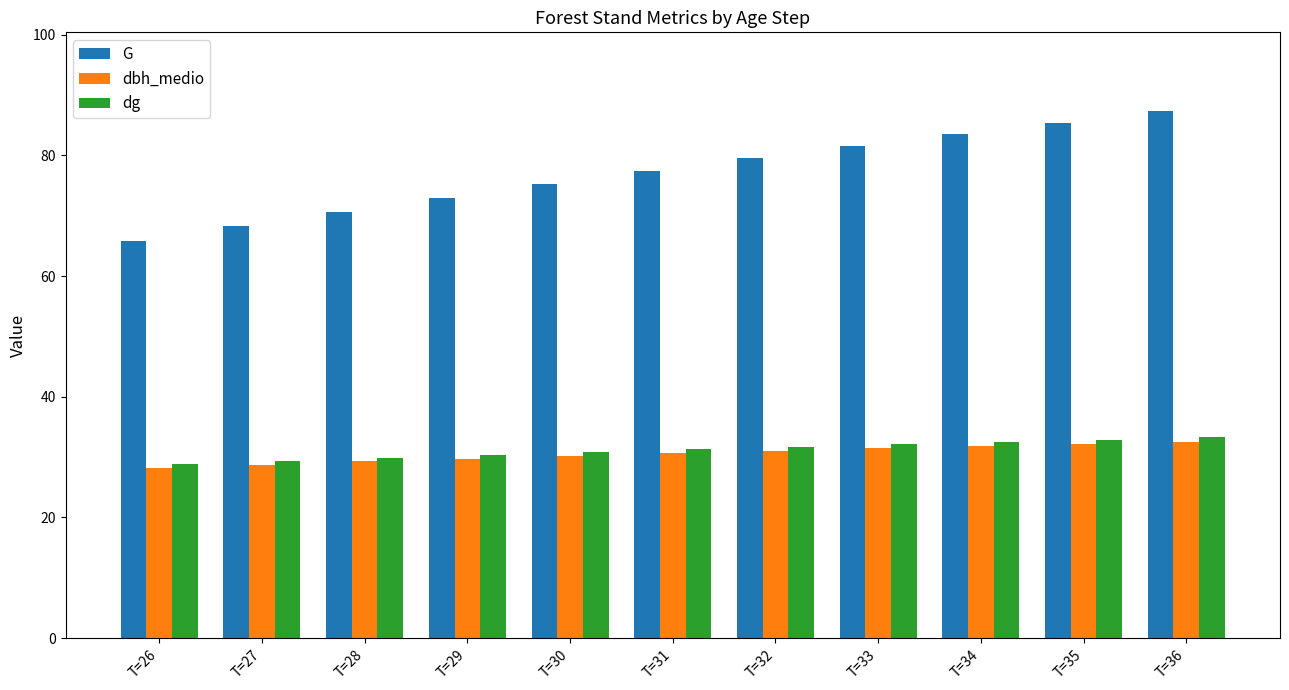

The G series shows 120.8 at T=32. True or false?

False